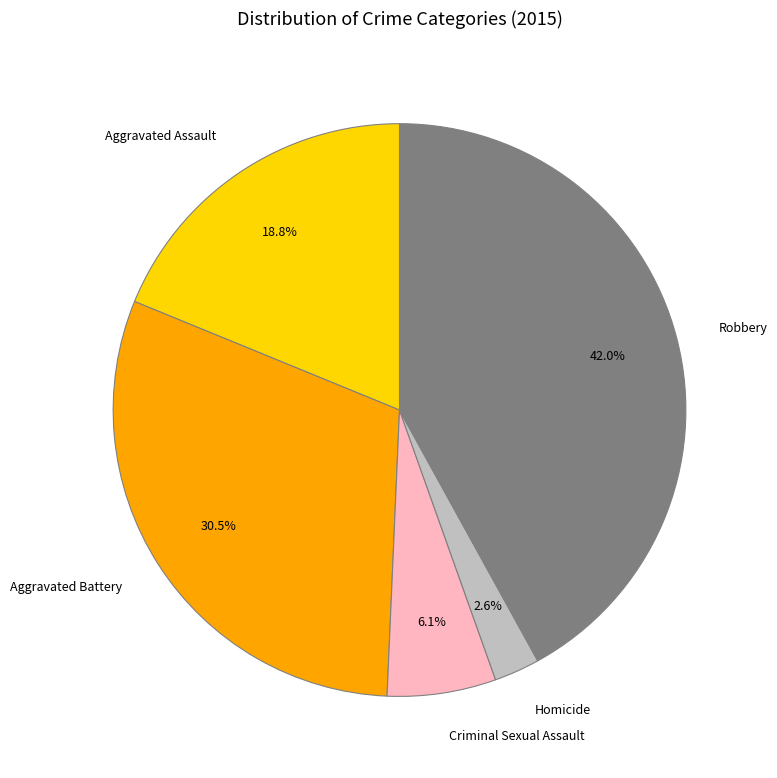

Is Robbery the majority of the pie?

No